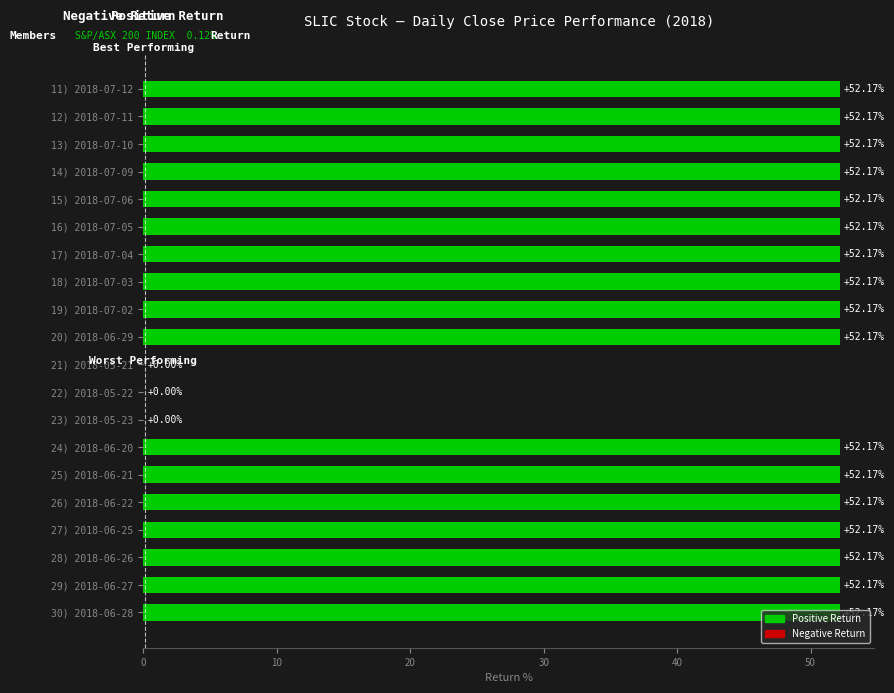

What is the sum of the values at 20) 2018-06-29 and 14) 2018-07-09?

104.3